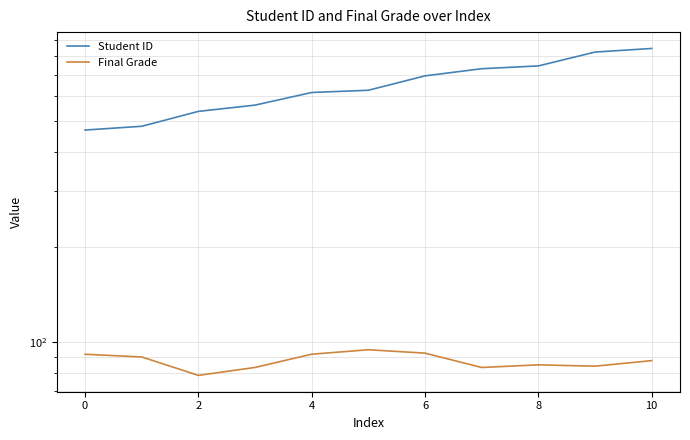

How many lines are shown in the chart?

2